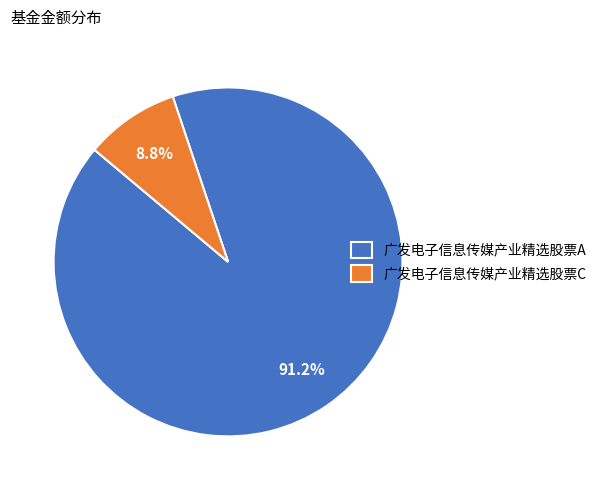

What percentage is the 广发电子信息传媒产业精选股票C slice, to the nearest percent?

9%